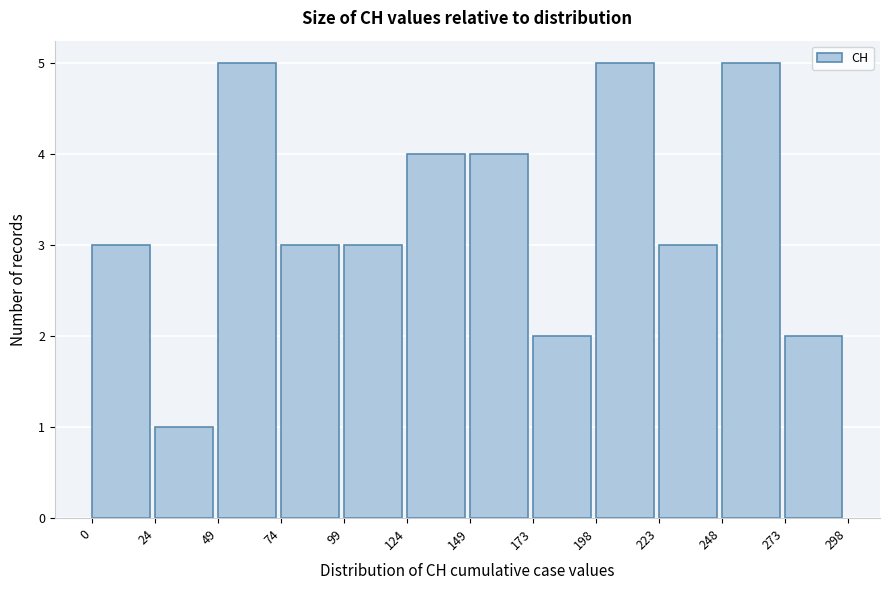

What is the height of the bar covering 99 to 124 on the x-axis? The values are not printed on the chart, so give them approximately, as read against the axis.

3